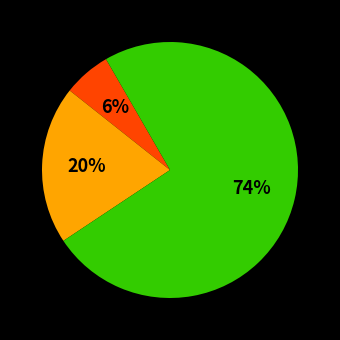

To the nearest percent, what is the difference between the largest and smallest slice percentages?

68%